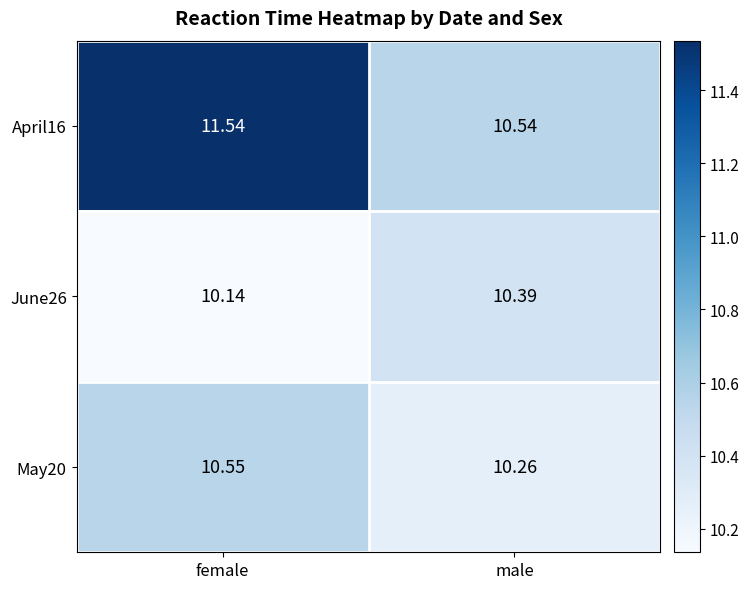

Where is May20 nearest to the value 10?

male